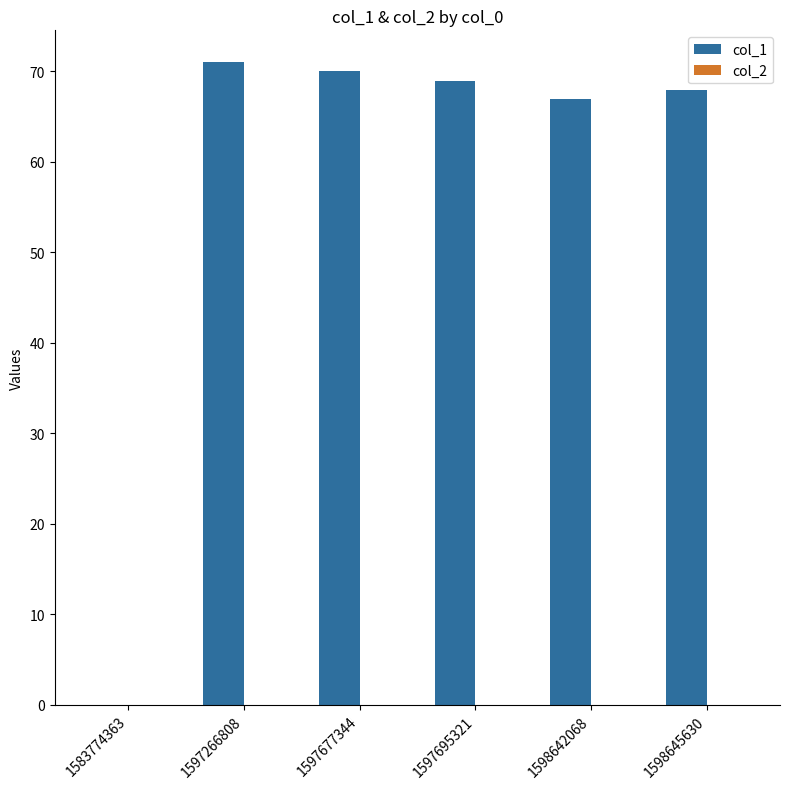

What value does the data have at 1597266808?

71